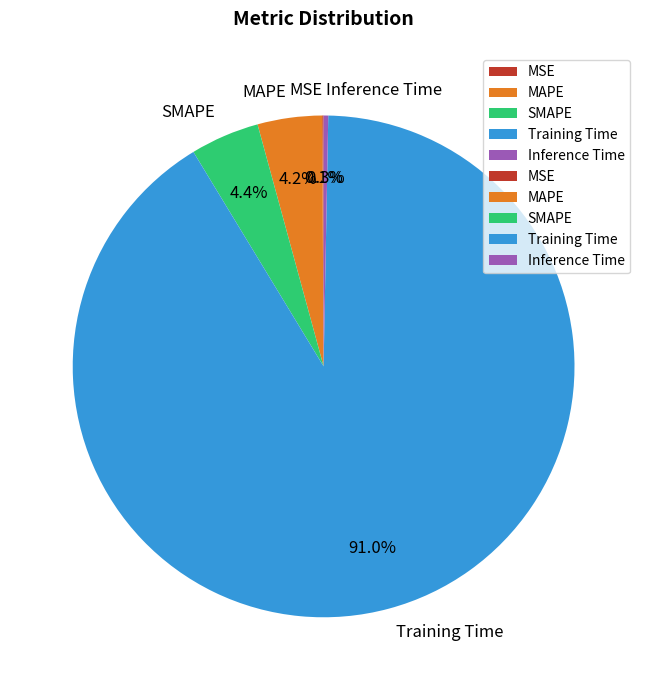

Is there any slice that represents more than half of the pie?

Yes